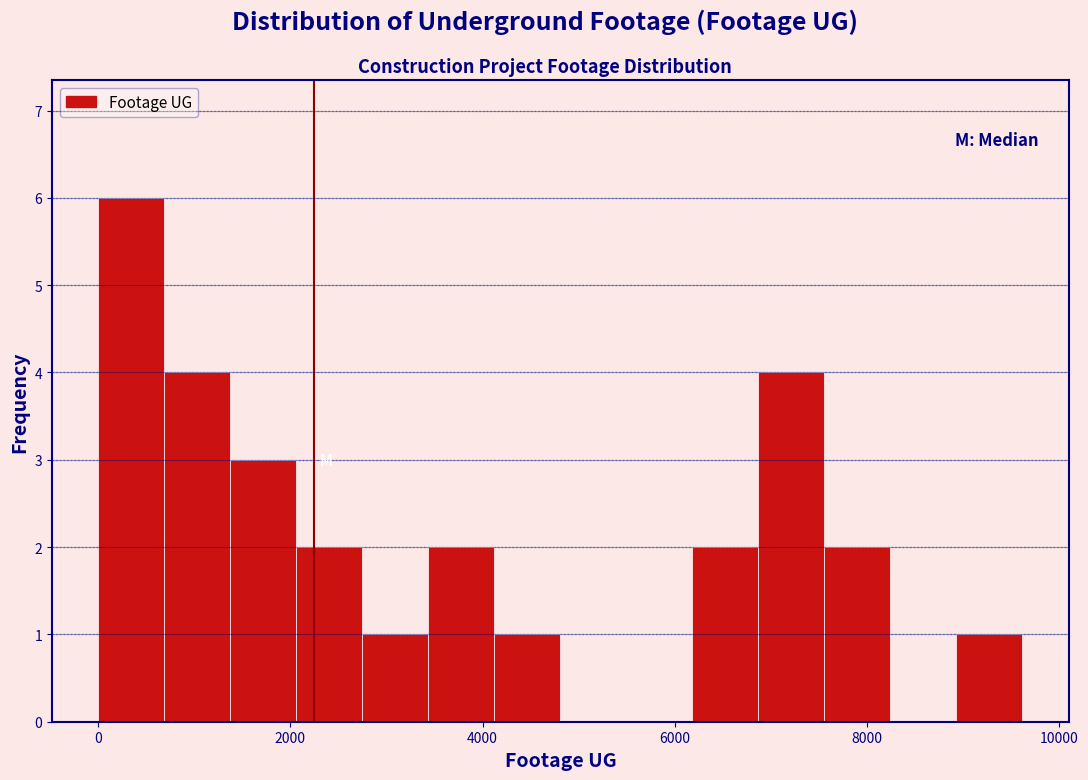

Read against the x-axis, roughly where is the centre of the tallest bar?

400